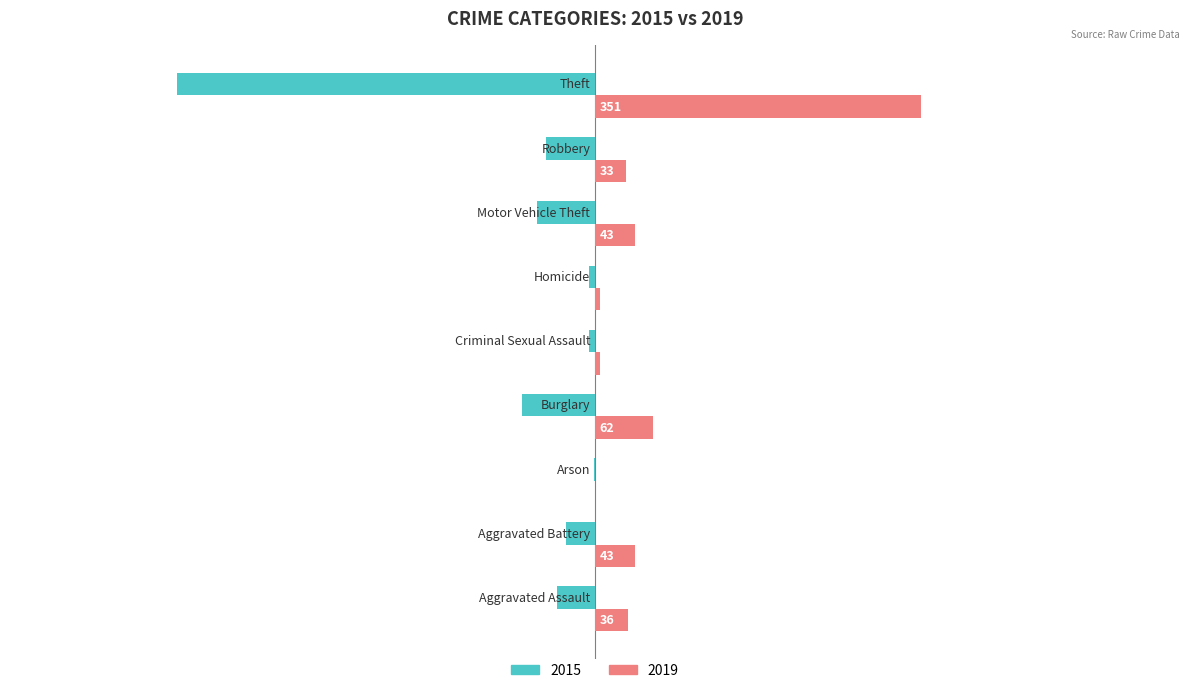

What is the maximum value for 2019?

351